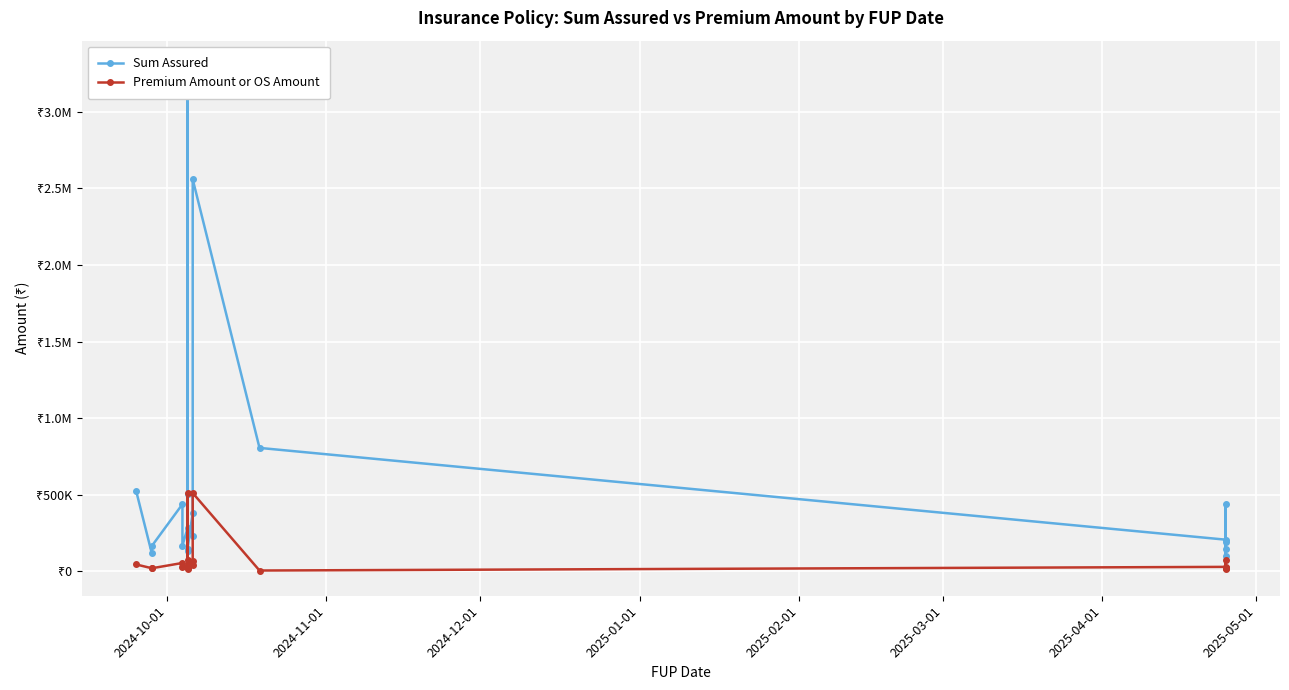

Rank the series by their average value, from highest to lowest.

Sum Assured, Premium Amount or OS Amount